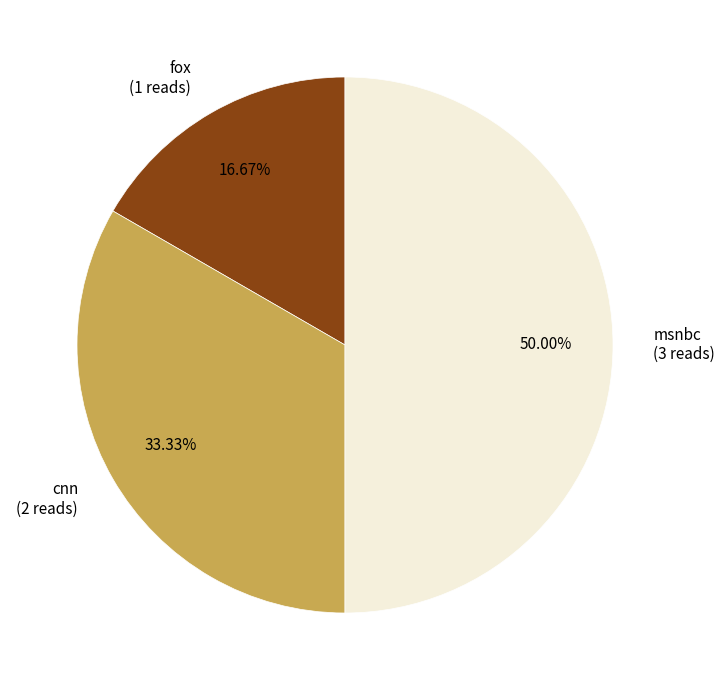

To the nearest percent, what is the average slice percentage?

33%